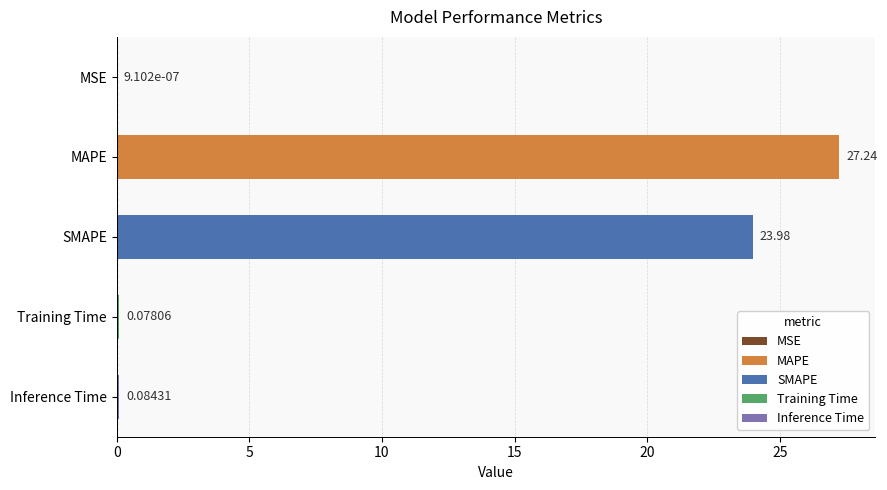

What is the sum of all values?

51.4